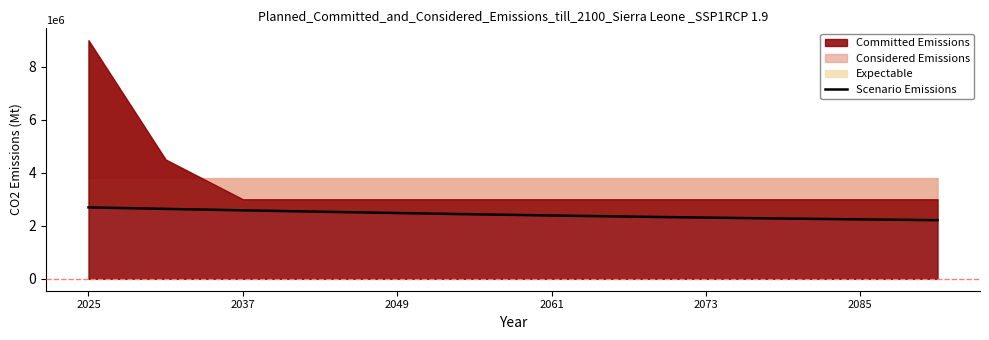

What is the smallest value displayed?

2212776.6